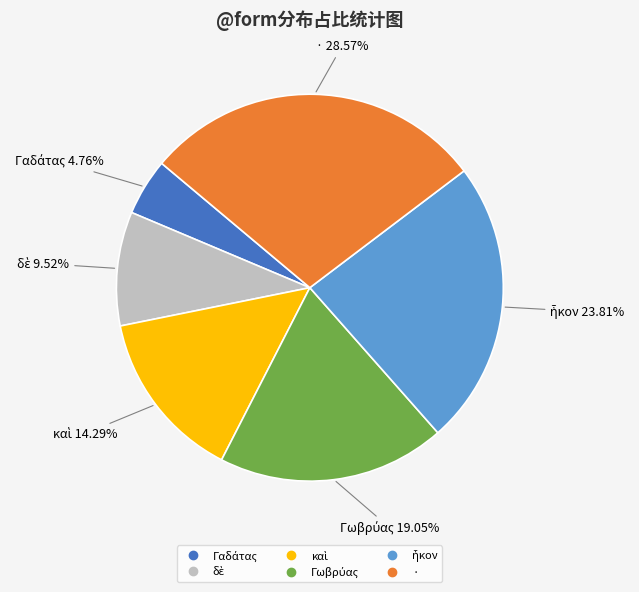

To the nearest percent, what portion does · represent?

29%